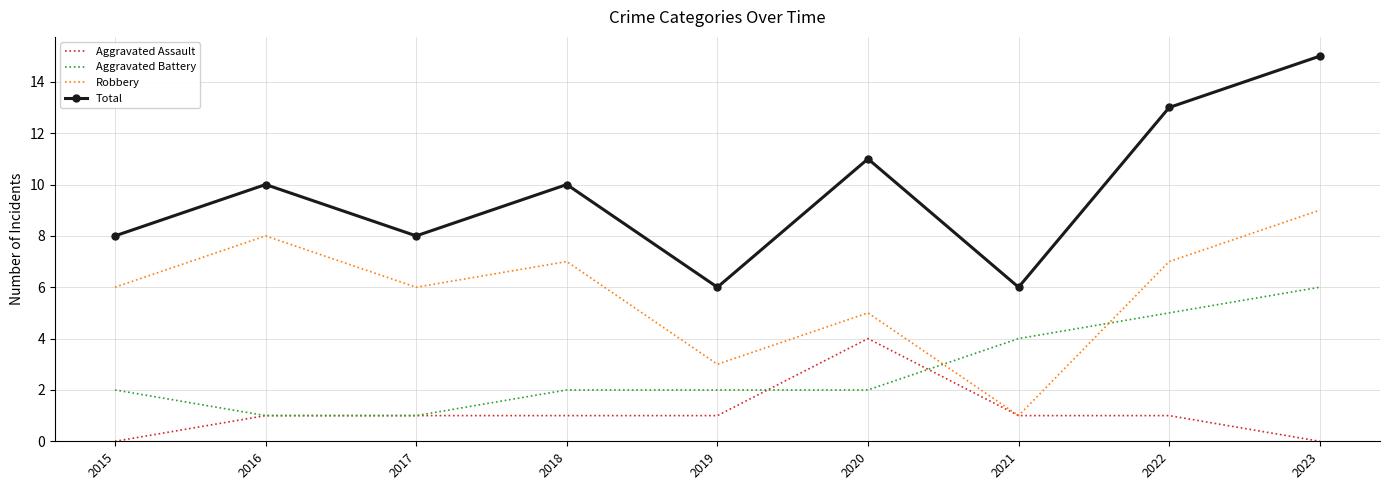

What is the total value across all series at 2017?

16